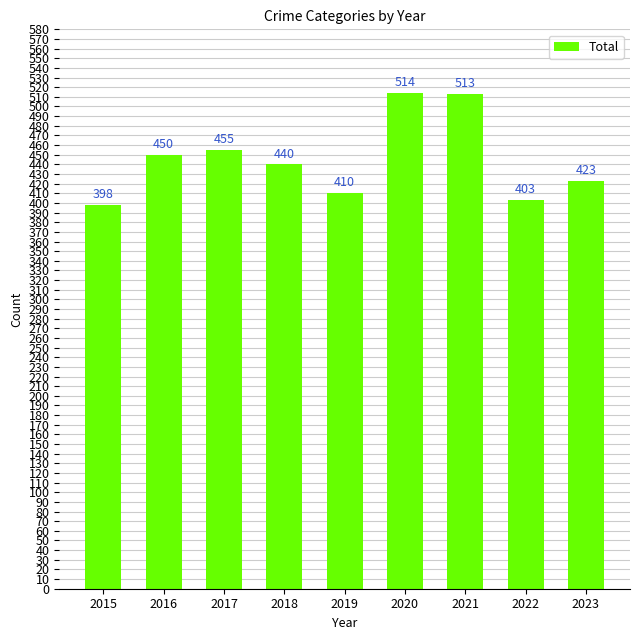

Count the number of data series in this chart.

1